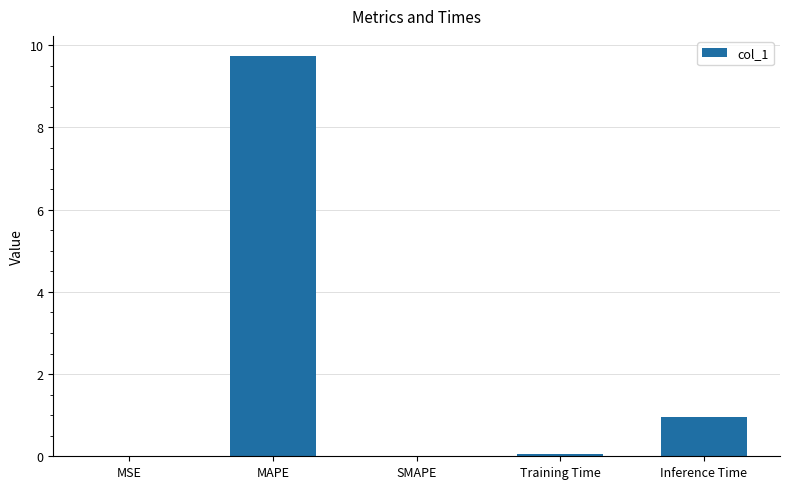

What is the sum of all values?

10.8